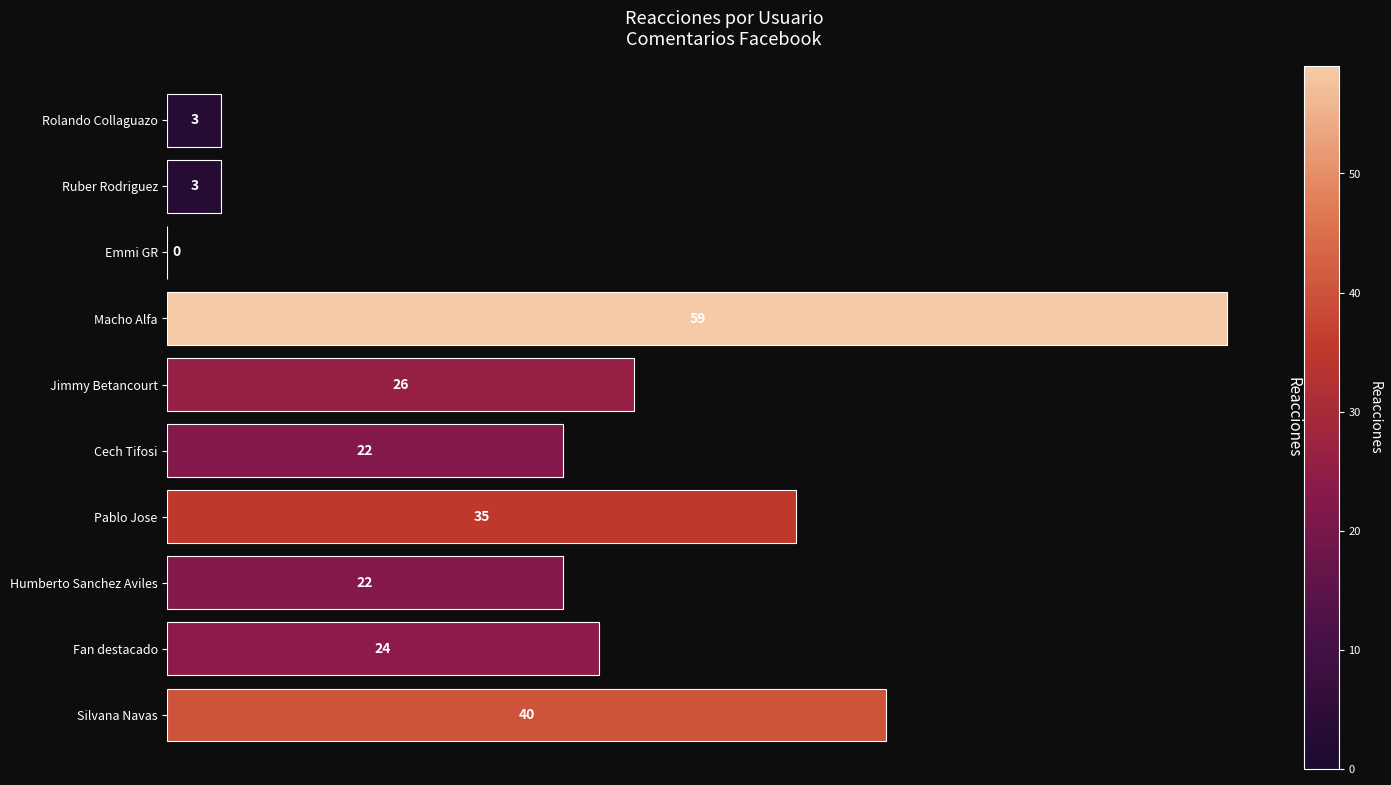

Are the bars horizontal?

Yes